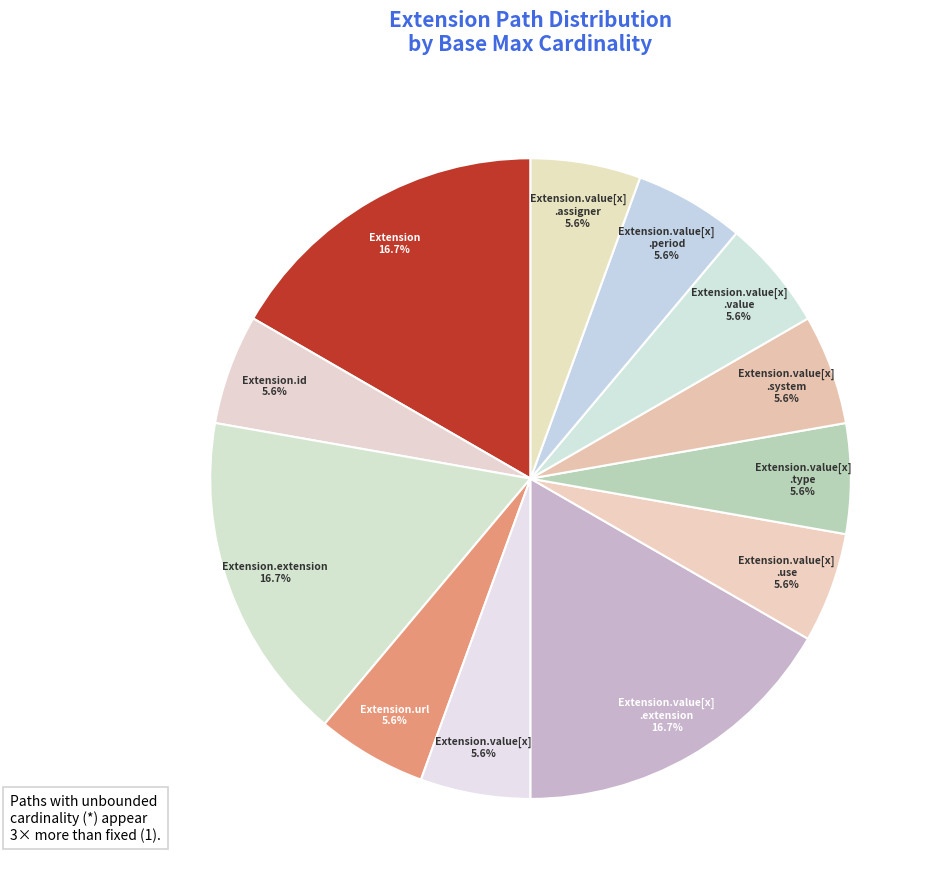

What percentage is NOT represented by Extension.value[x] .period?

94.4%